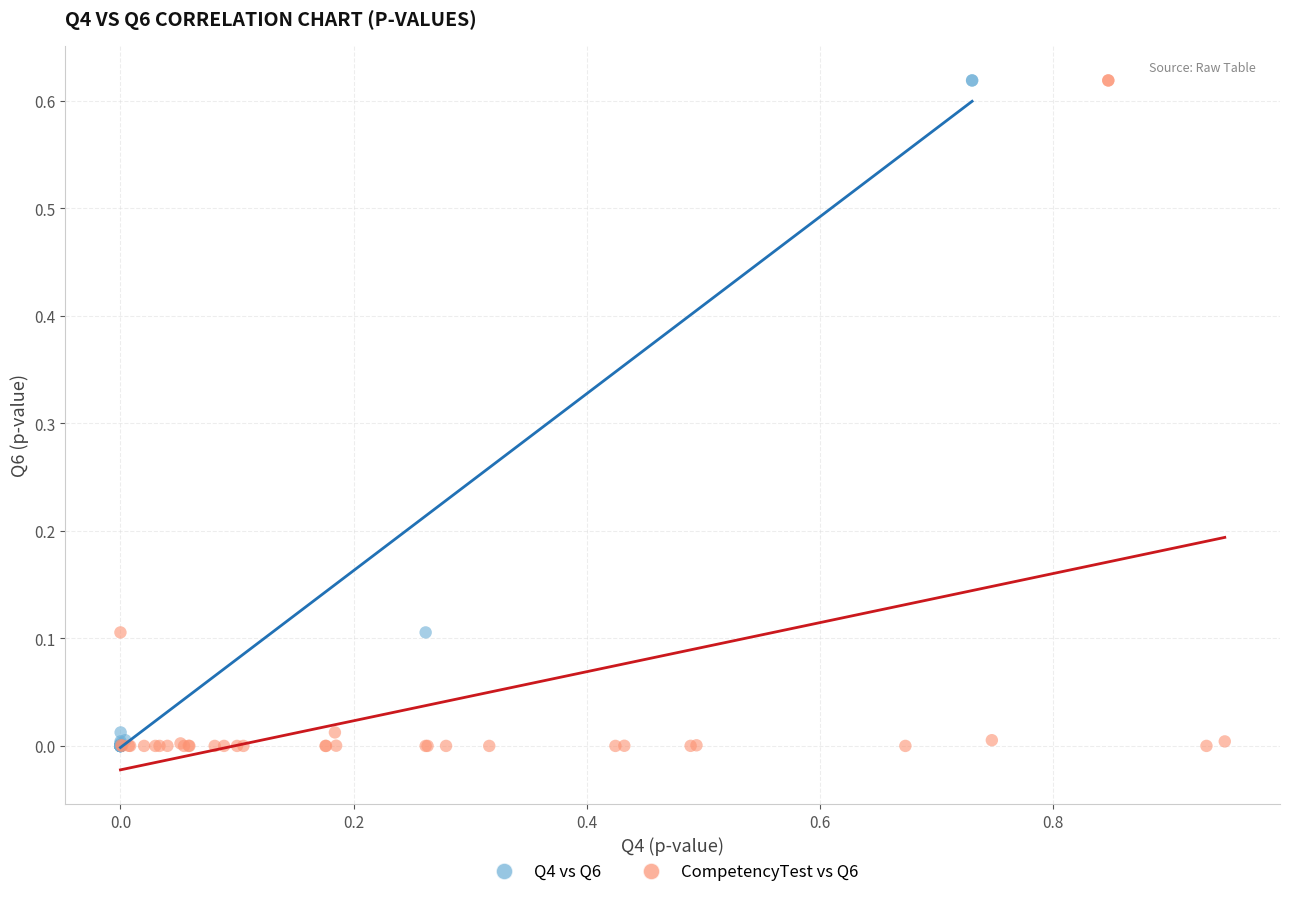

What are all the series names shown in the legend?

Q4 vs Q6, CompetencyTest vs Q6